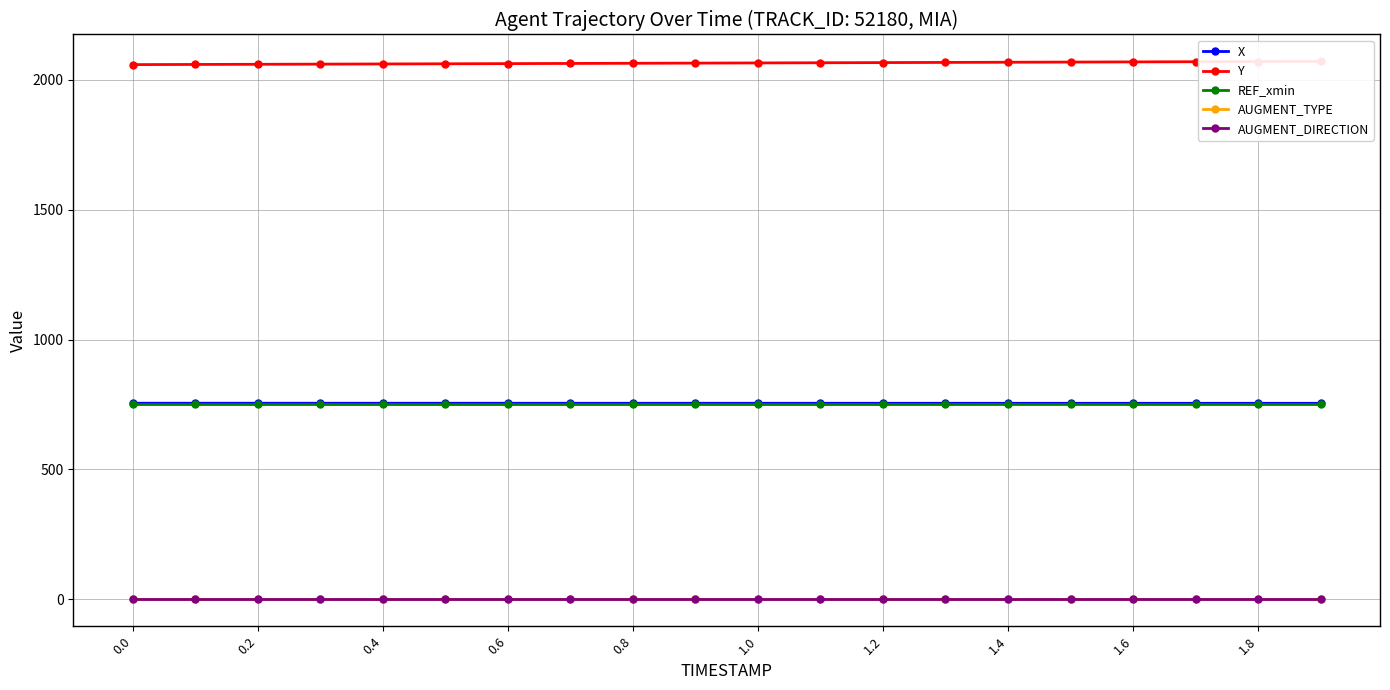

At how many categories does at least one series exceed 1430?

20